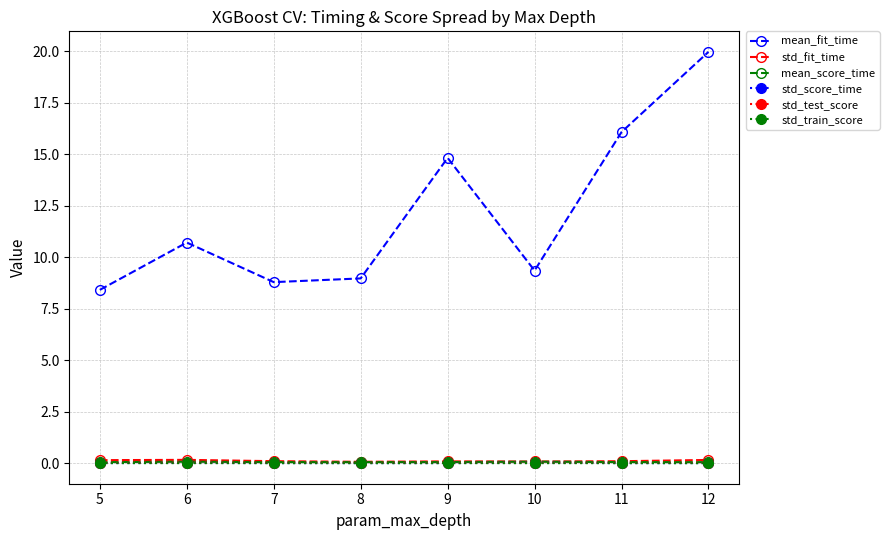

What is the value of the mean_fit_time point at the 5th from the left?

14.8